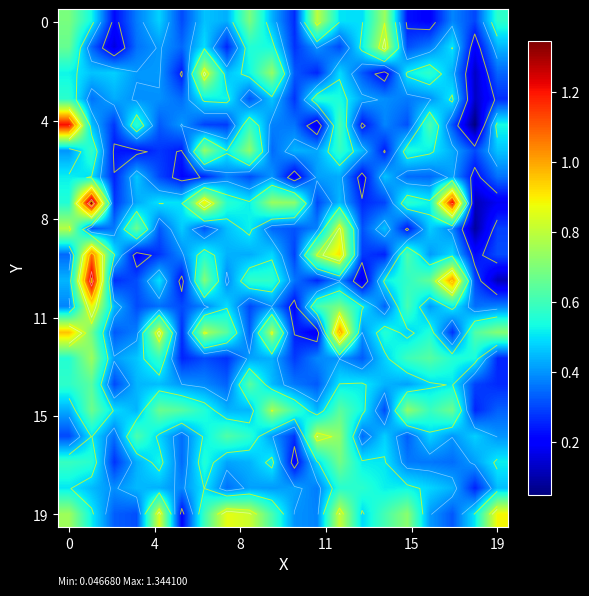

Which has a higher value, 14 or 19?

14